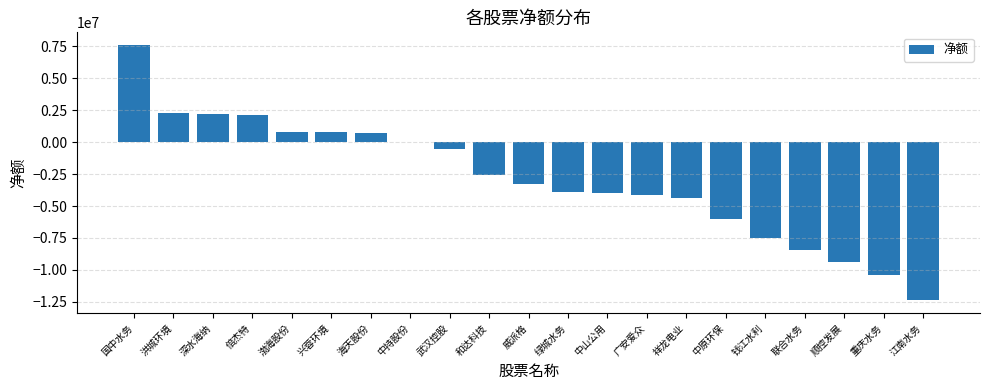

What is the maximum value shown in the chart?

7596012